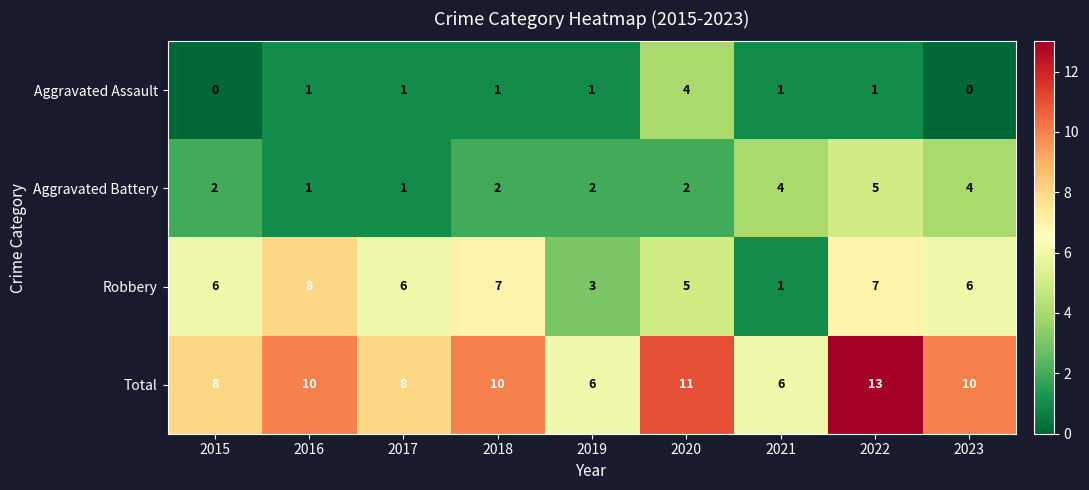

What value does the Robbery series have at 2019?

3